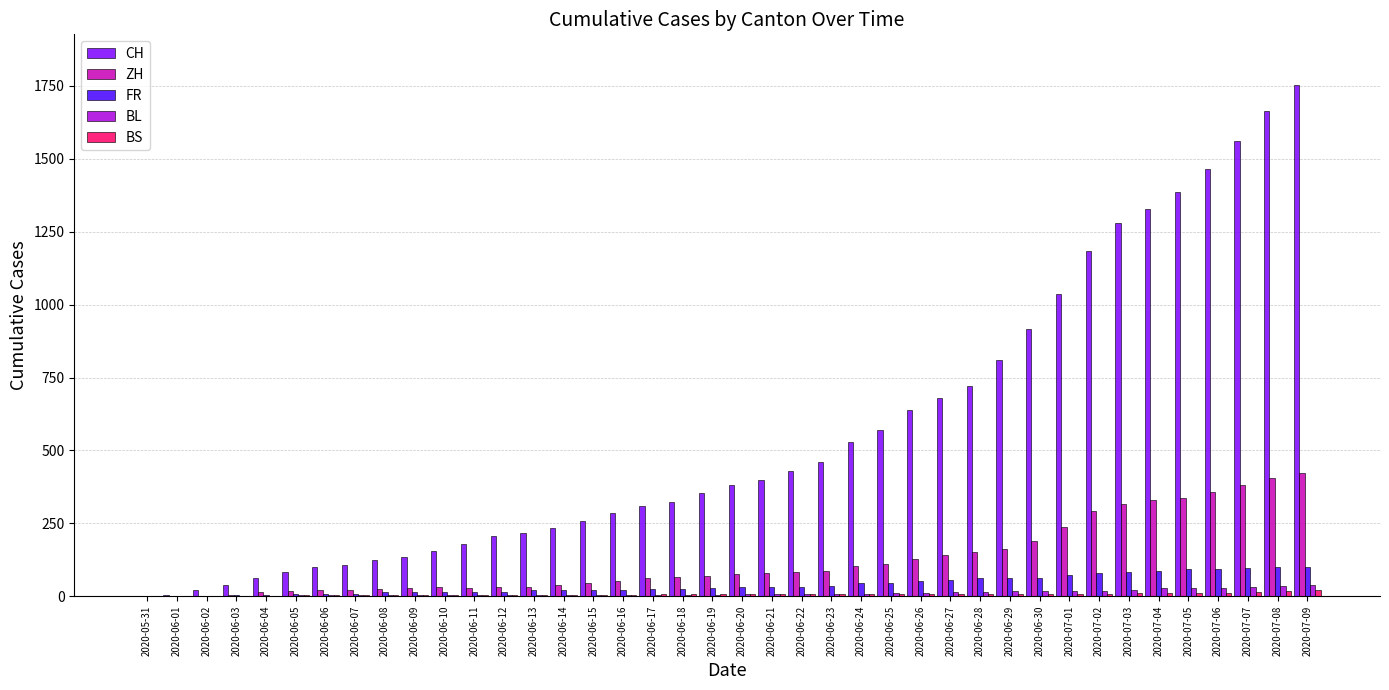

How many groups of bars are there?

40